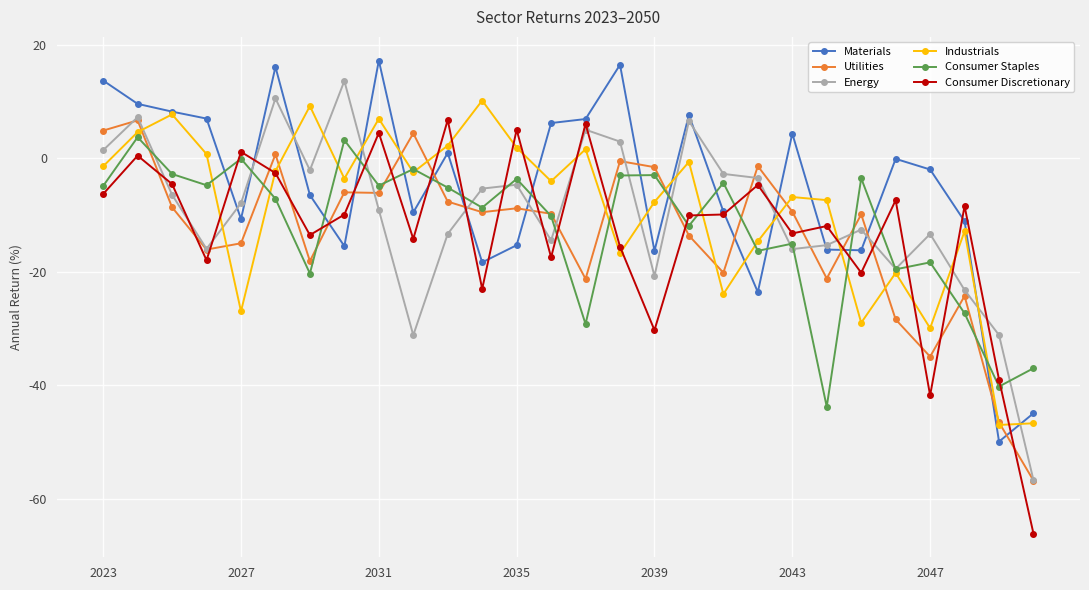

True or false: Consumer Staples has more than 0 points higher than both neighbors.

True